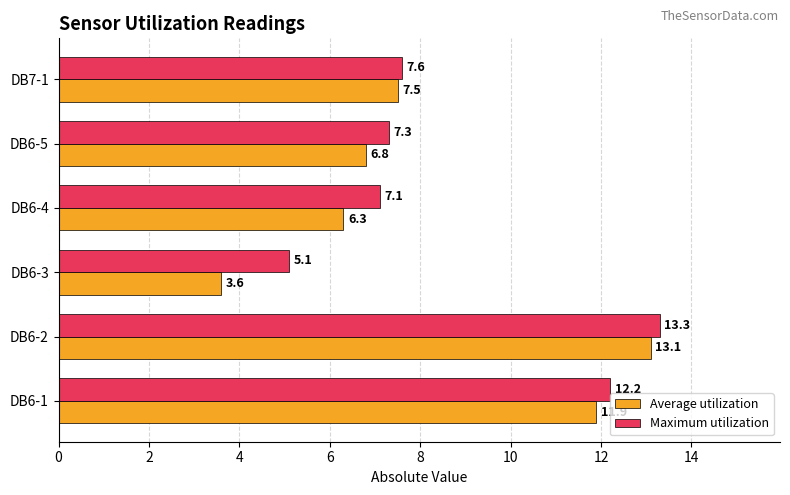

What is the sum of all Maximum utilization values?

52.6